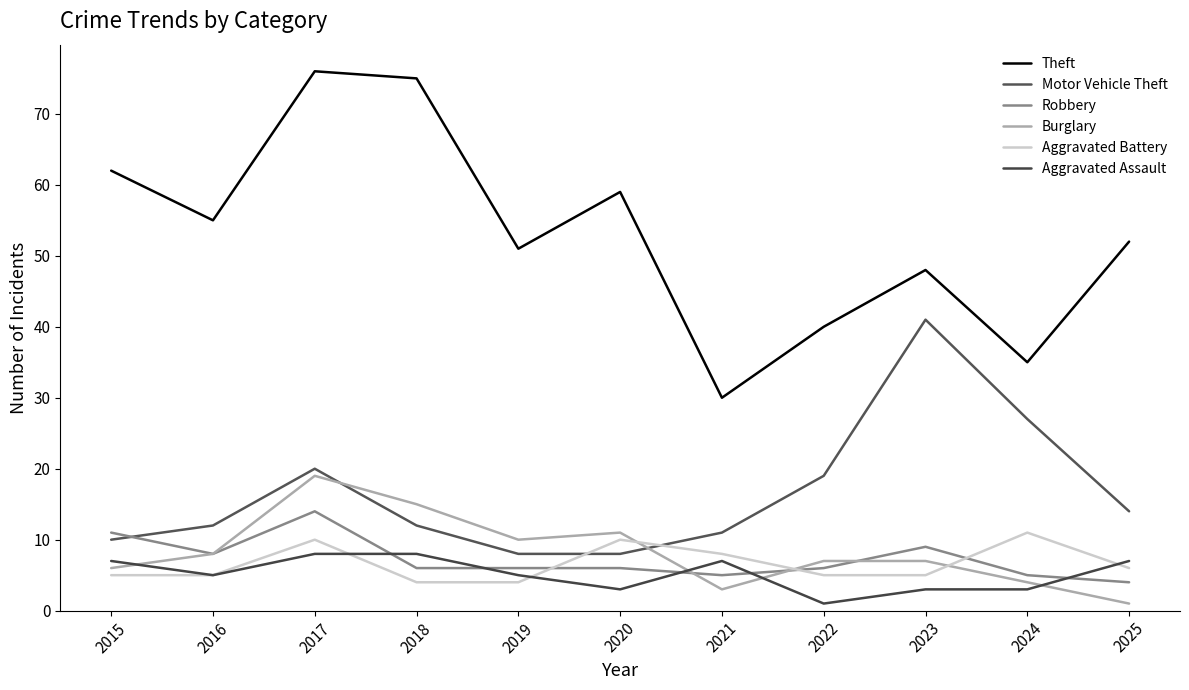

What is the spread (max minus min) of values at 2018?

71